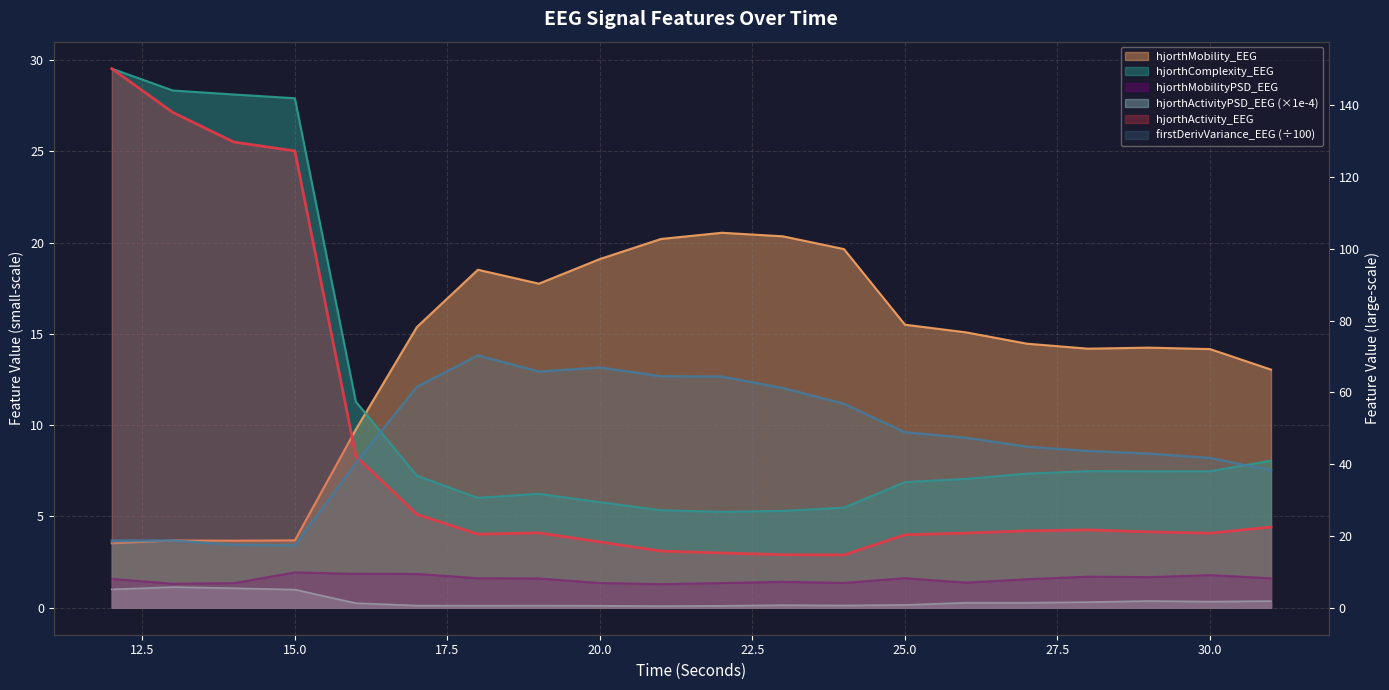

At which category does hjorthActivityPSD_EEG reach its first local valley?

18